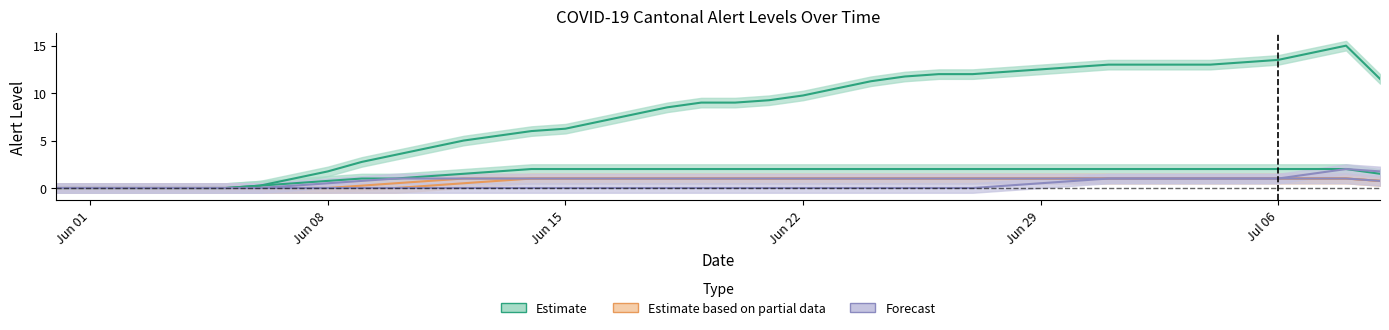

What position from the right is 2020-07-01?

9